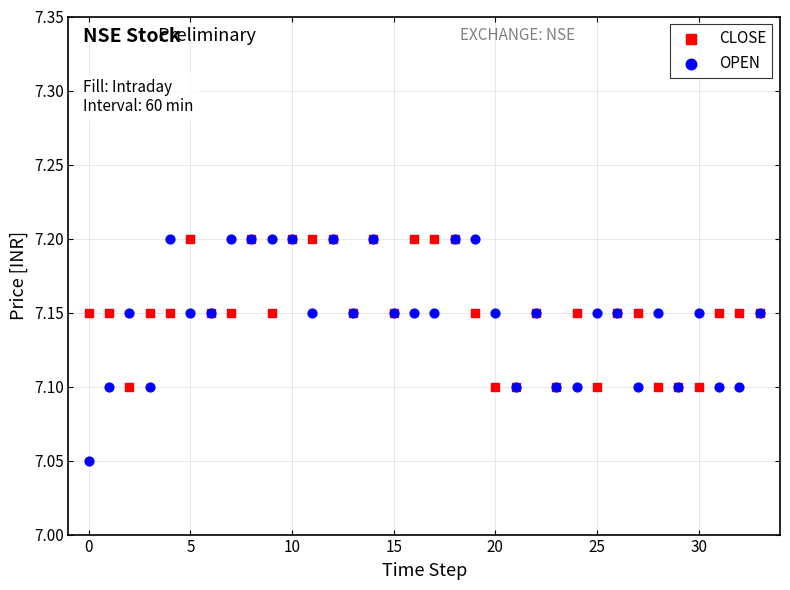

What are all the series names shown in the legend?

CLOSE, OPEN